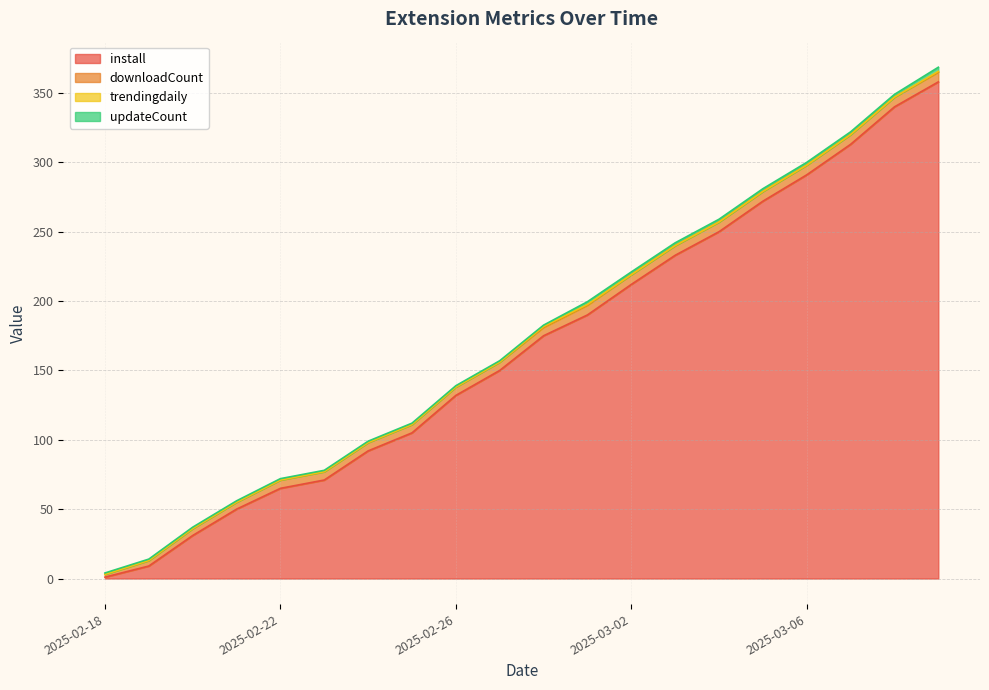

How many lines are shown in the chart?

4